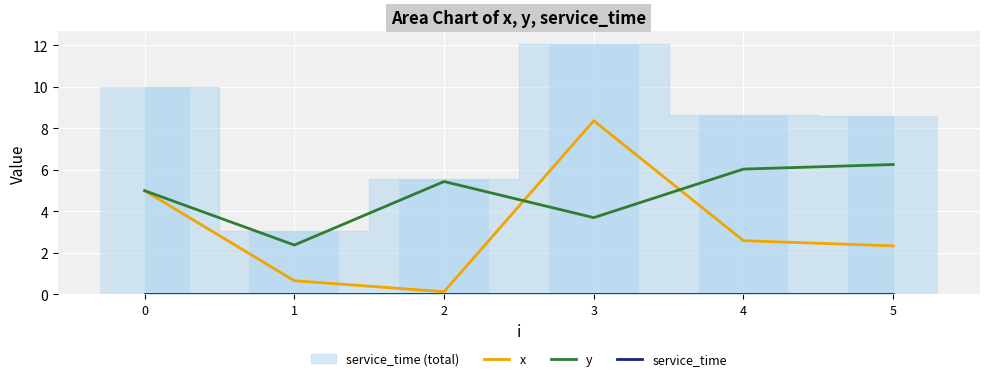

What is the total value across all series at 1?

3.0